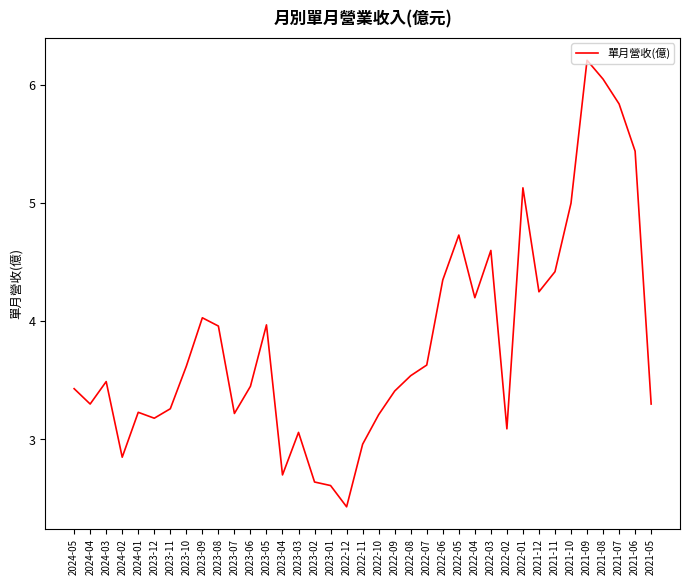

What is the change in value from 2023-11 to 2022-02?

-0.2